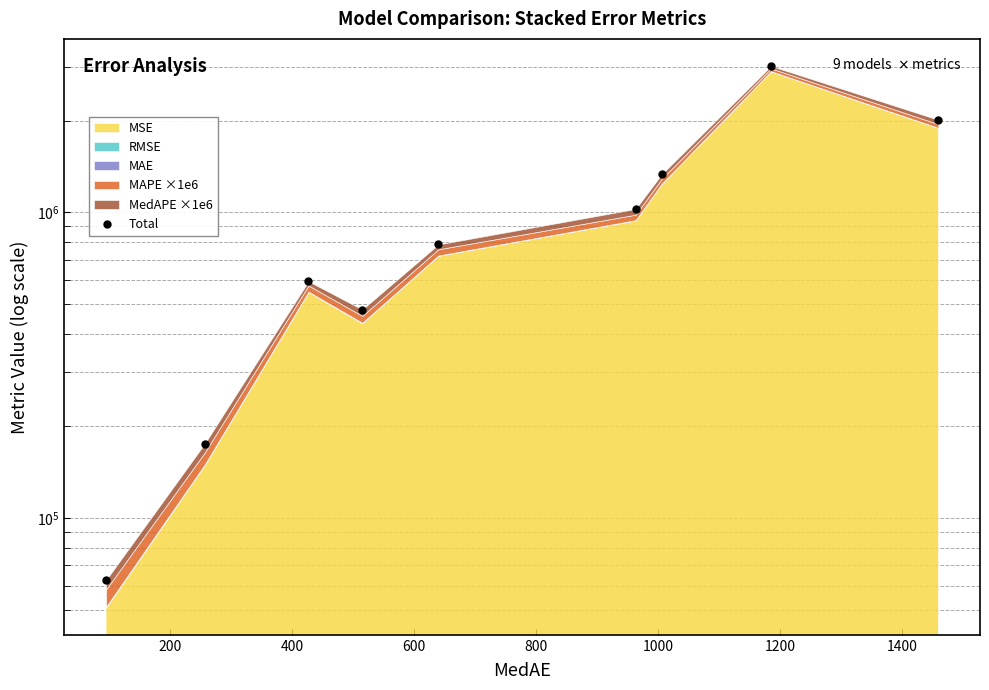

What is the smallest value displayed?

62662.3